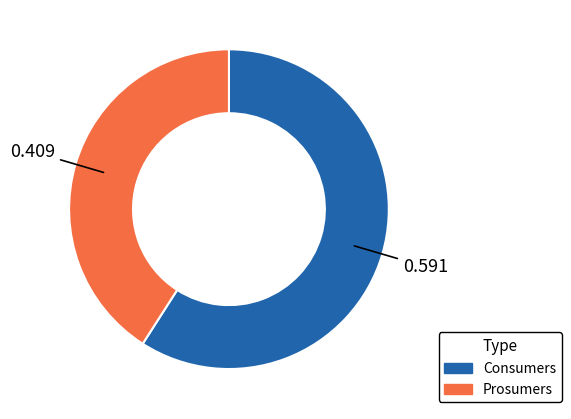

What is the smallest slice in the pie chart?

Prosumers